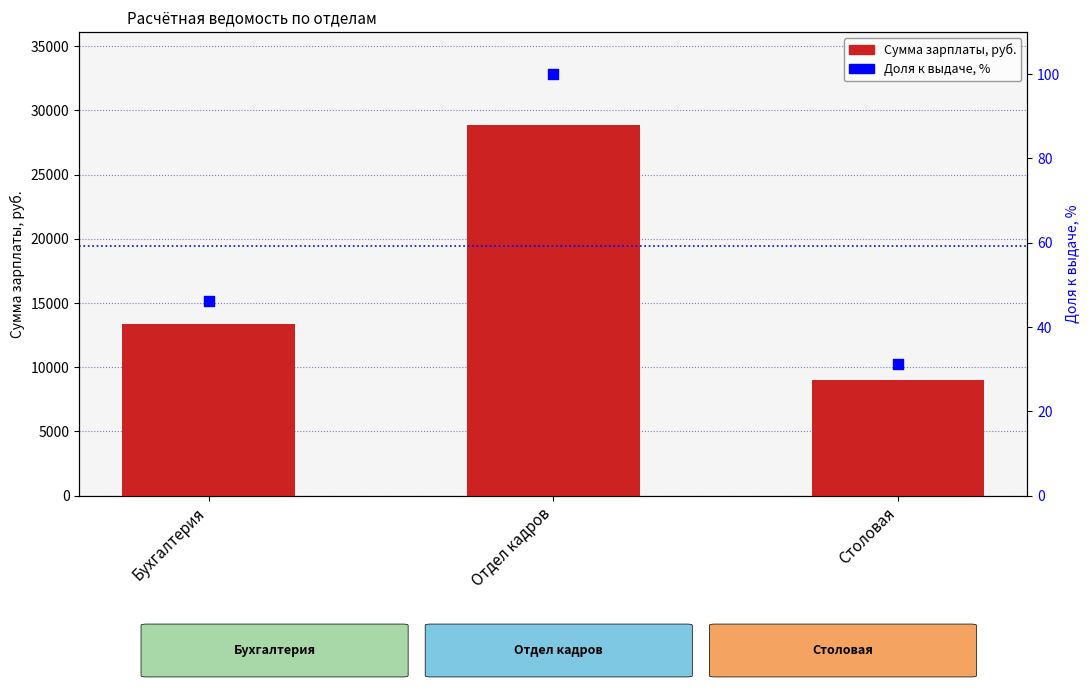

What are all the series names shown in the legend?

Сумма зарплаты, руб., Доля к выдаче, %